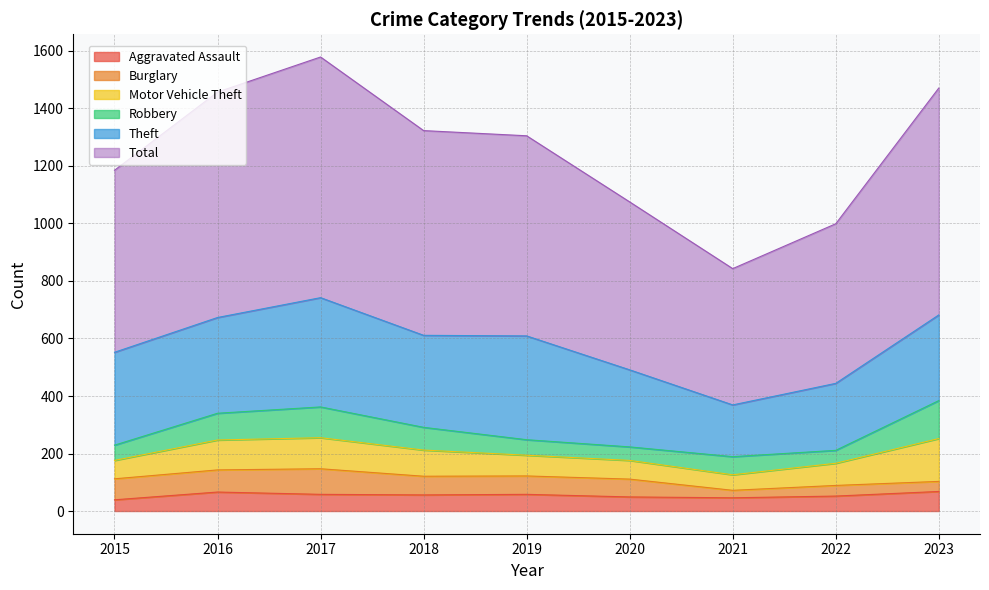

What is the minimum value for Burglary?

26